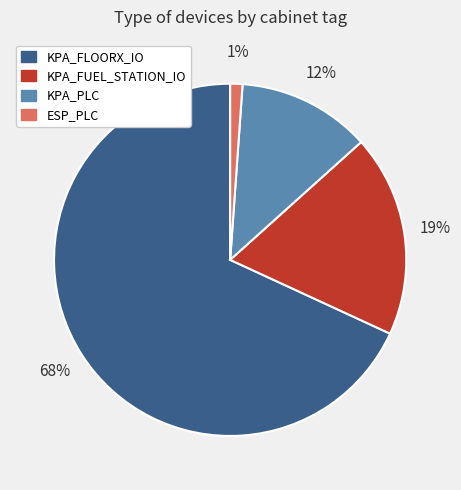

Approximately how many times larger is the value at ESP_PLC compared to KPA_FUEL_STATION_IO?

0.1